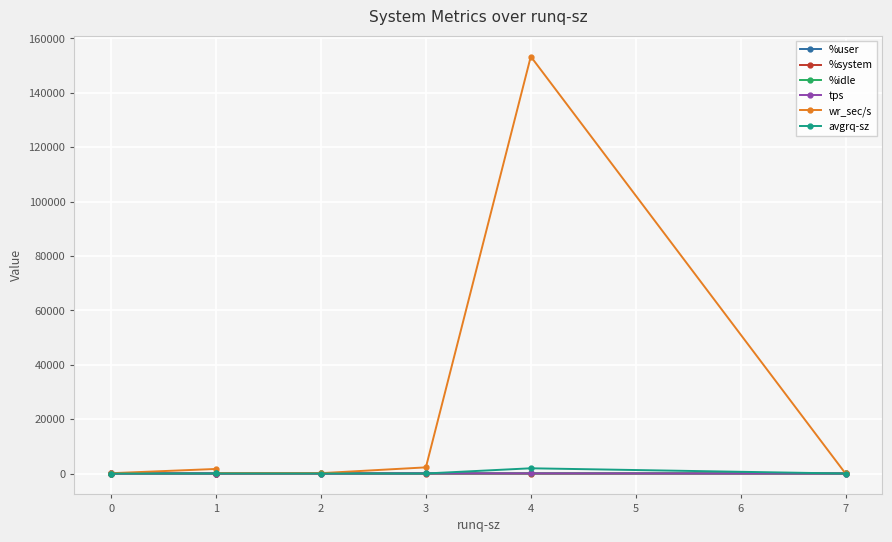

Is it true that tps equals 0.8 at 1?

False